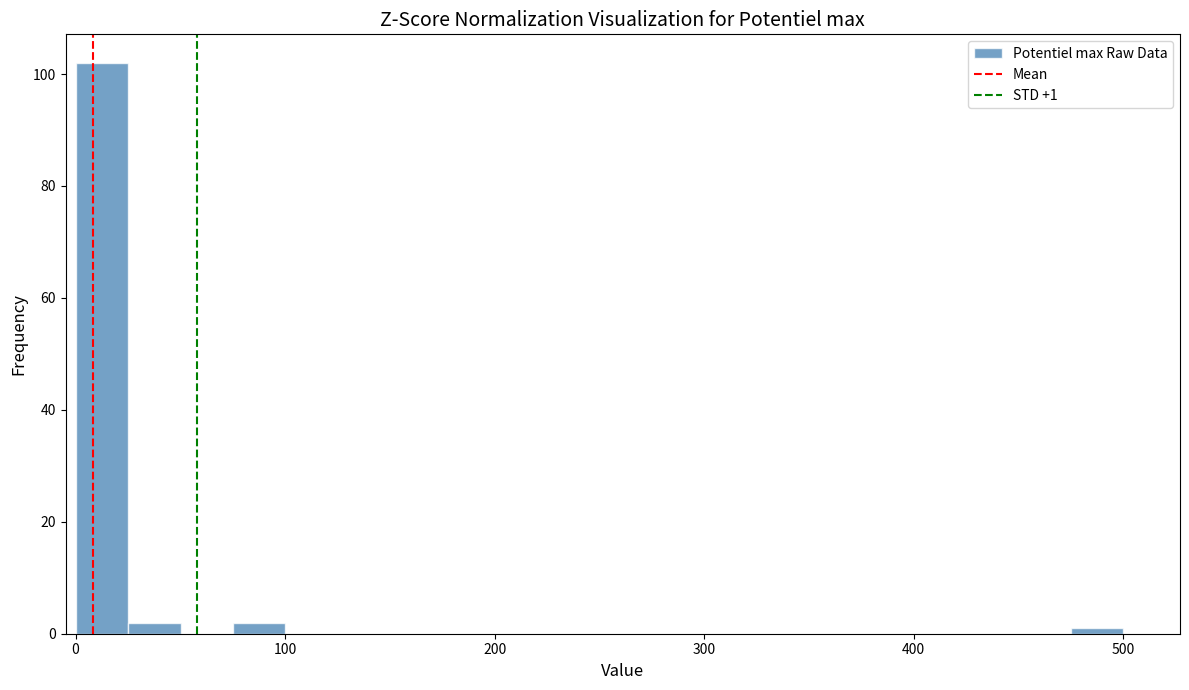

Read against the x-axis, roughly where is the centre of the tallest bar?

10